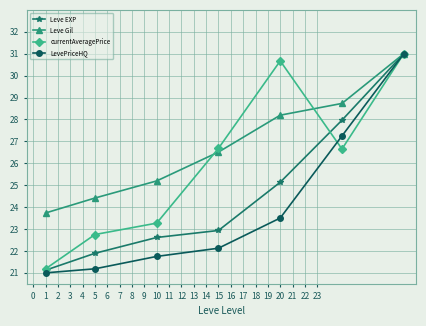

In currentAveragePrice, how many points are higher than both neighbors (excluding endpoints)?

1